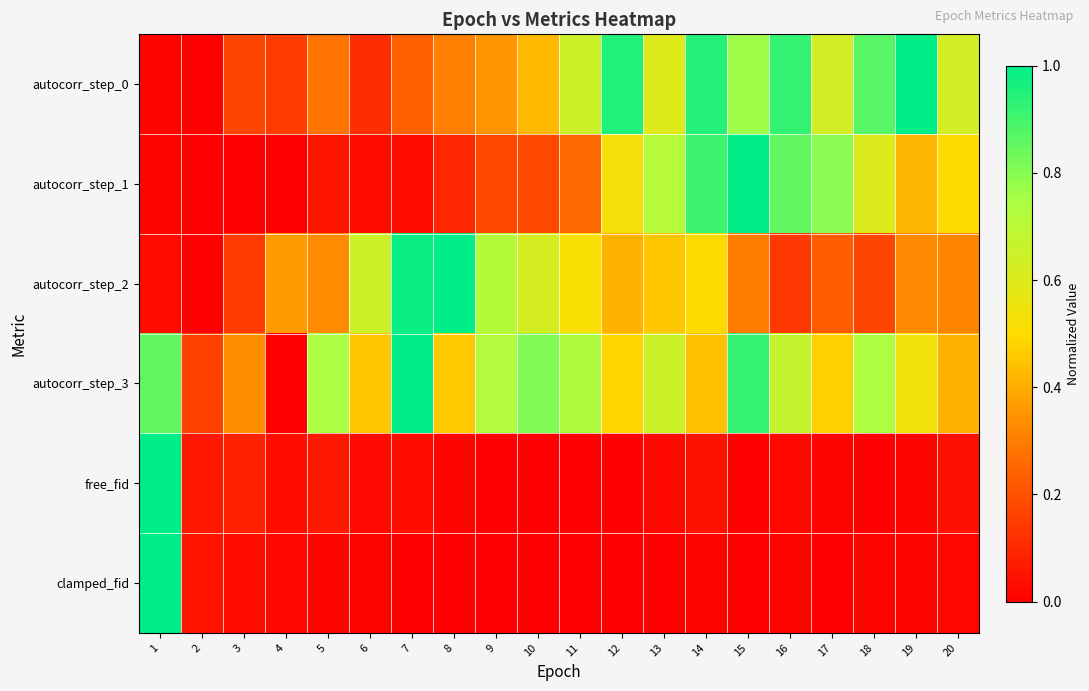

Reading left to right, extract all data points from this chart.

autocorr_step_0: 1=0.0	2=0.0	3=0.2	4=0.1	5=0.3	6=0.1	7=0.2	8=0.3	9=0.3	10=0.4	11=0.7	12=1.0	13=0.6	14=0.9	15=0.8	16=0.9	17=0.6	18=0.9	19=1.0	20=0.6
autocorr_step_1: 1=0.0	2=0.0	3=0.0	4=0.0	5=0.1	6=0.0	7=0.0	8=0.1	9=0.2	10=0.2	11=0.3	12=0.5	13=0.7	14=0.9	15=1.0	16=0.9	17=0.8	18=0.6	19=0.4	20=0.5
autocorr_step_2: 1=0.0	2=0.0	3=0.1	4=0.4	5=0.3	6=0.7	7=1.0	8=1.0	9=0.7	10=0.6	11=0.5	12=0.4	13=0.5	14=0.5	15=0.3	16=0.1	17=0.2	18=0.2	19=0.3	20=0.3
autocorr_step_3: 1=0.9	2=0.2	3=0.3	4=0.0	5=0.7	6=0.5	7=1.0	8=0.5	9=0.7	10=0.8	11=0.7	12=0.5	13=0.7	14=0.4	15=0.9	16=0.7	17=0.5	18=0.7	19=0.5	20=0.4
free_fid: 1=1.0	2=0.1	3=0.1	4=0.0	5=0.1	6=0.0	7=0.0	8=0.0	9=0.0	10=0.0	11=0.0	12=0.0	13=0.0	14=0.0	15=0.0	16=0.0	17=0.0	18=0.0	19=0.0	20=0.0
clamped_fid: 1=1.0	2=0.1	3=0.0	4=0.0	5=0.0	6=0.0	7=0.0	8=0.0	9=0.0	10=0.0	11=0.0	12=0.0	13=0.0	14=0.0	15=0.0	16=0.0	17=0.0	18=0.0	19=0.0	20=0.0